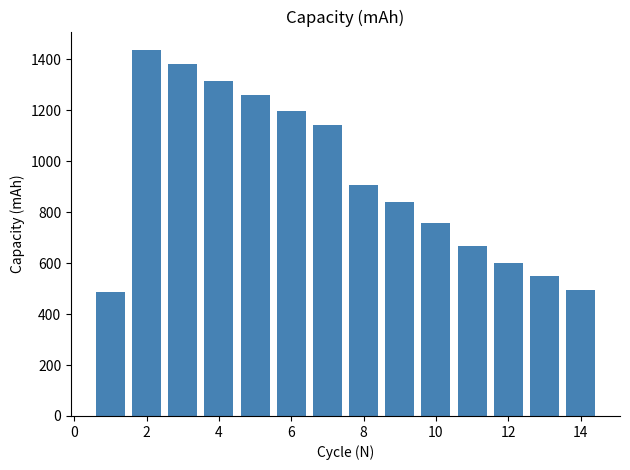

What is the greatest value displayed?

1436.6